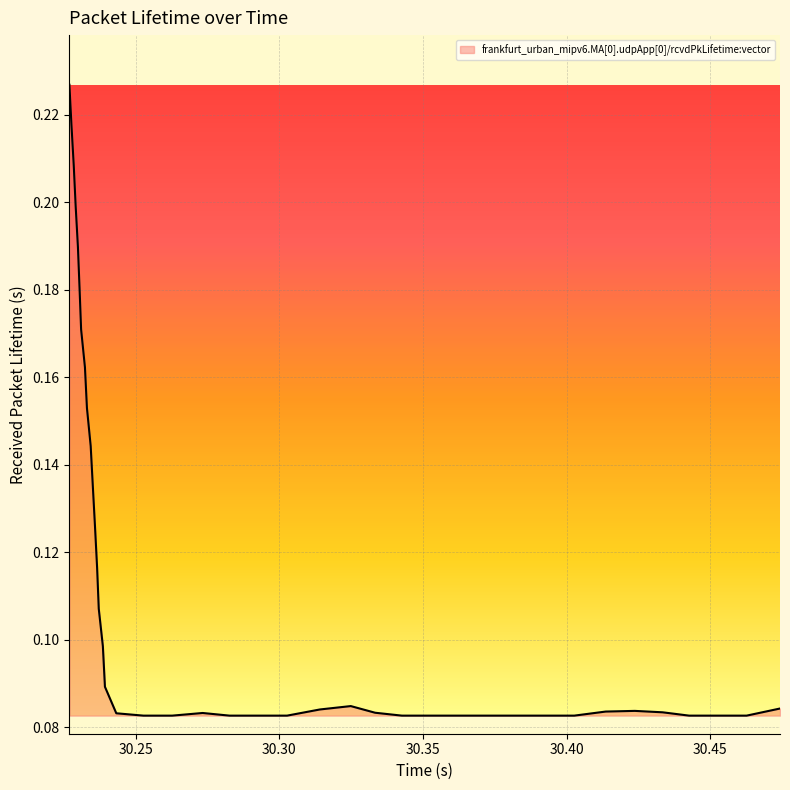

What is the value of the 34th point from the left?

0.1